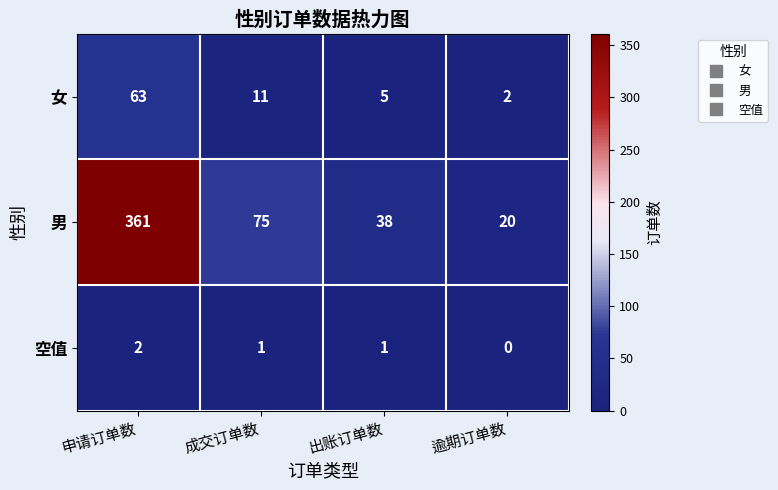

At 申请订单数, list the series in order from largest to smallest.

男, 女, 空值